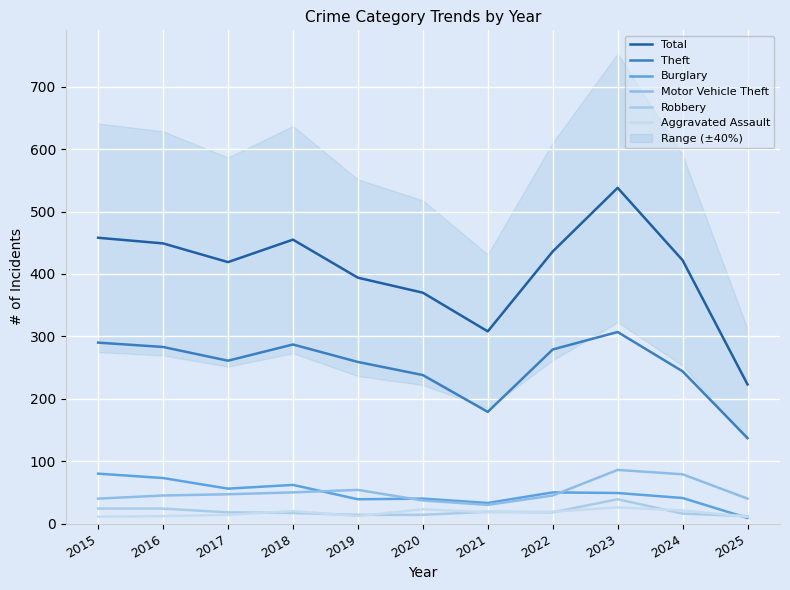

How many distinct data groups are displayed?

6